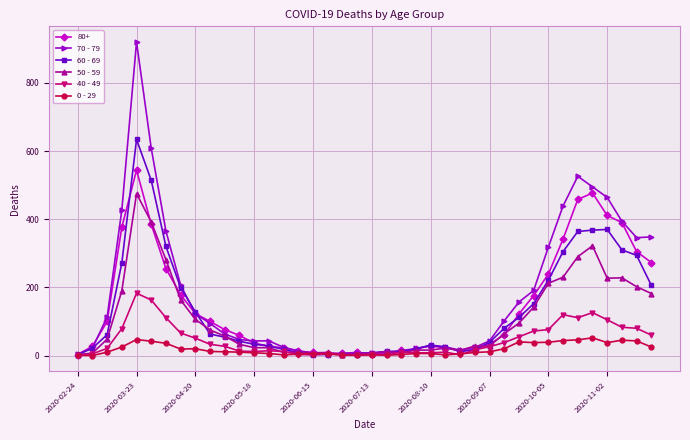

What is the maximum value shown in the chart?

920